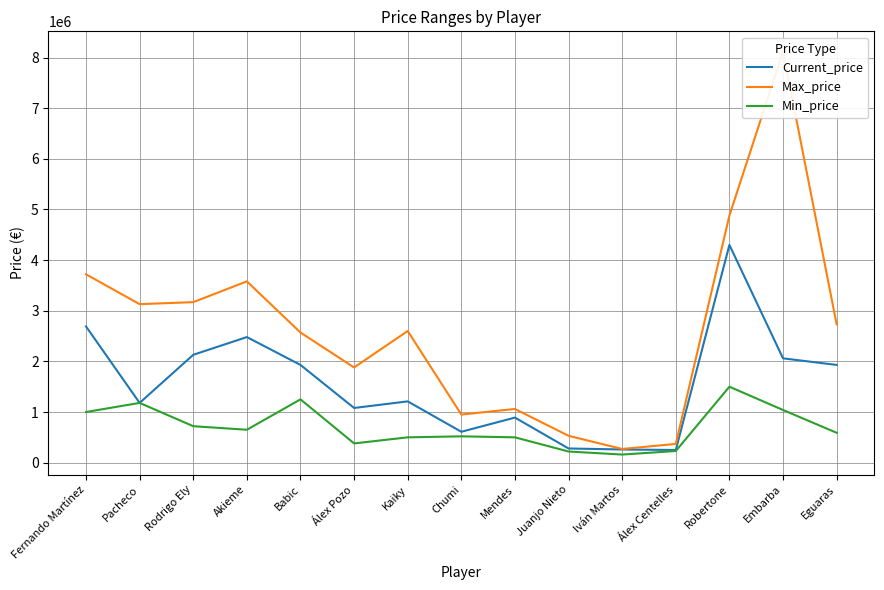

What value does the Max_price series have at Akieme?

3580000